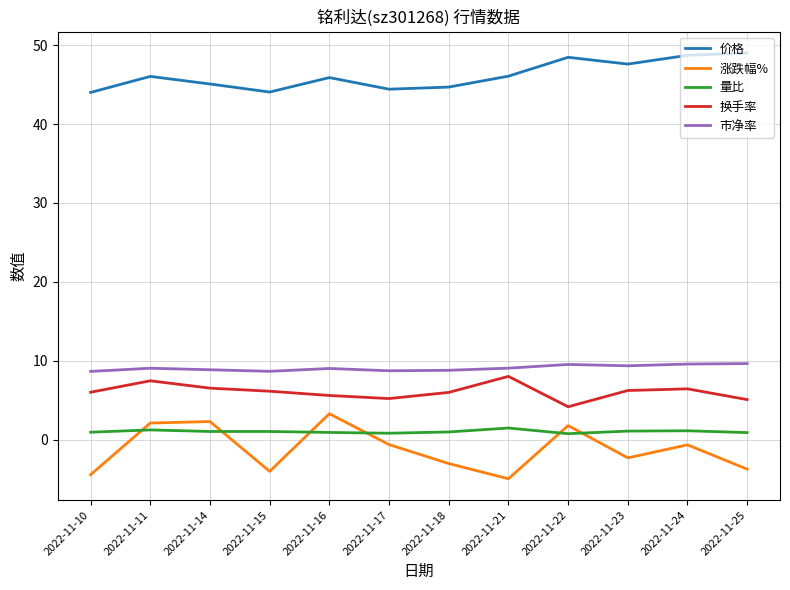

What are all the series names shown in the legend?

价格, 涨跌幅%, 量比, 换手率, 市净率